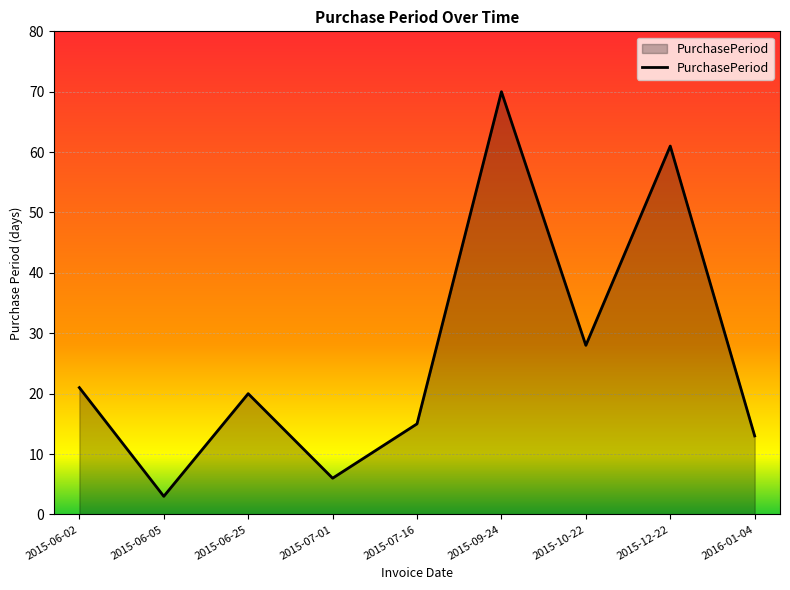

Read the value at 2015-07-01, to the nearest 10.

10